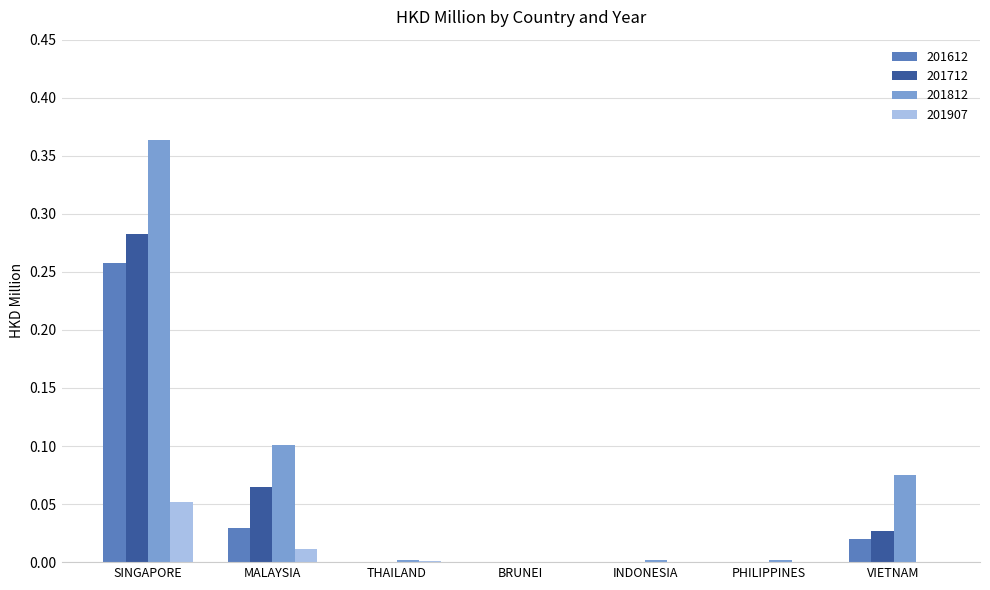

Count the number of data series in this chart.

4